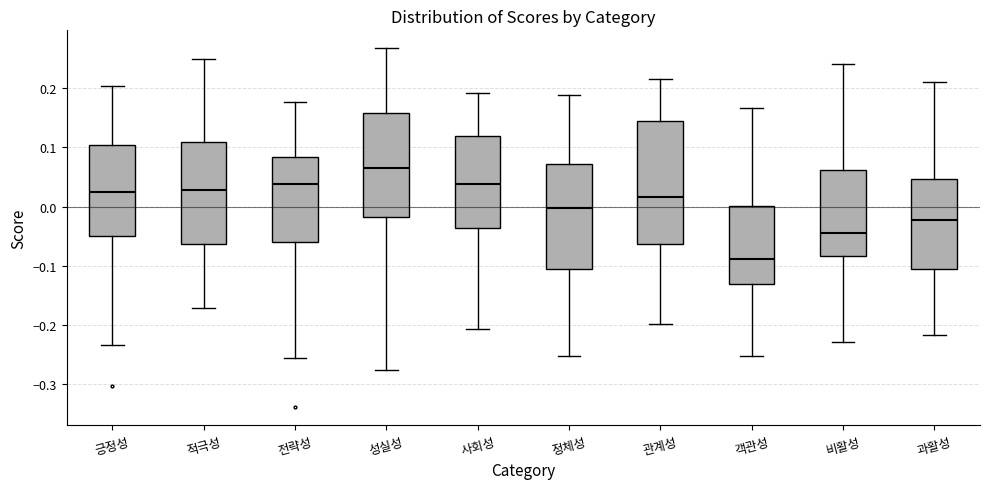

Which box's median line is the highest?

성실성